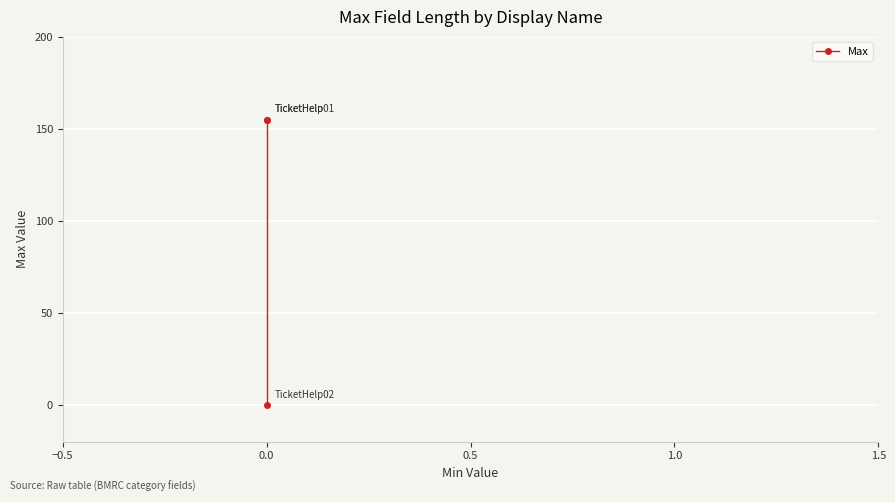

How many values are above zero?

2